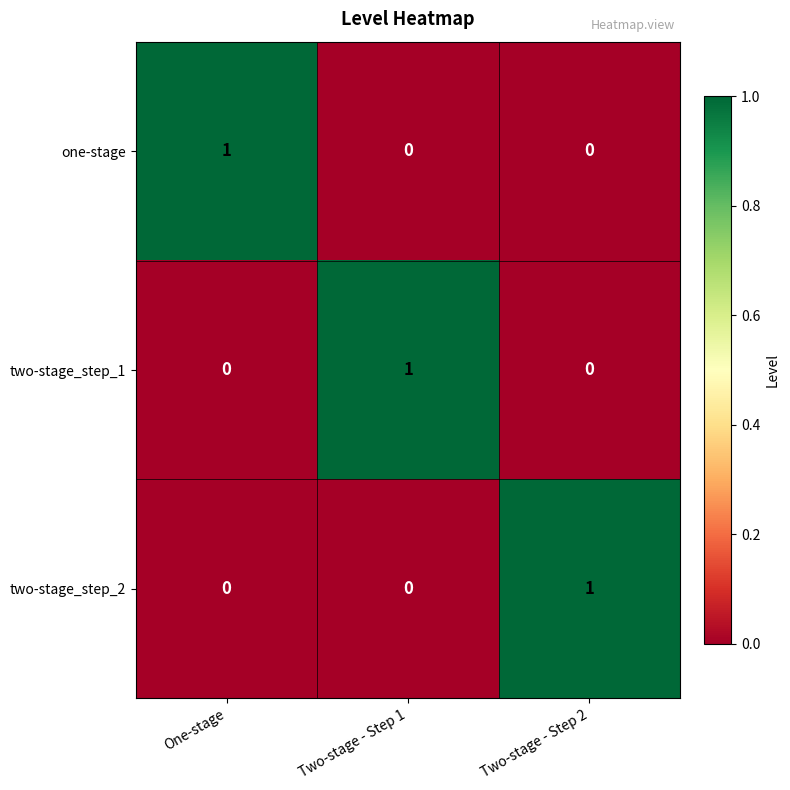

What is the spread (max minus min) of values at Two-stage - Step 2?

1